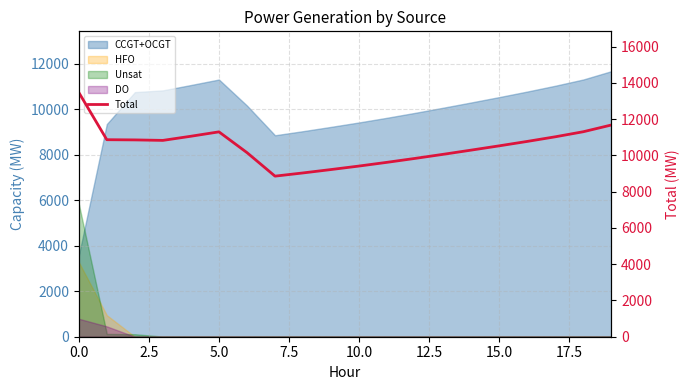

How many data points are above 10775?

9